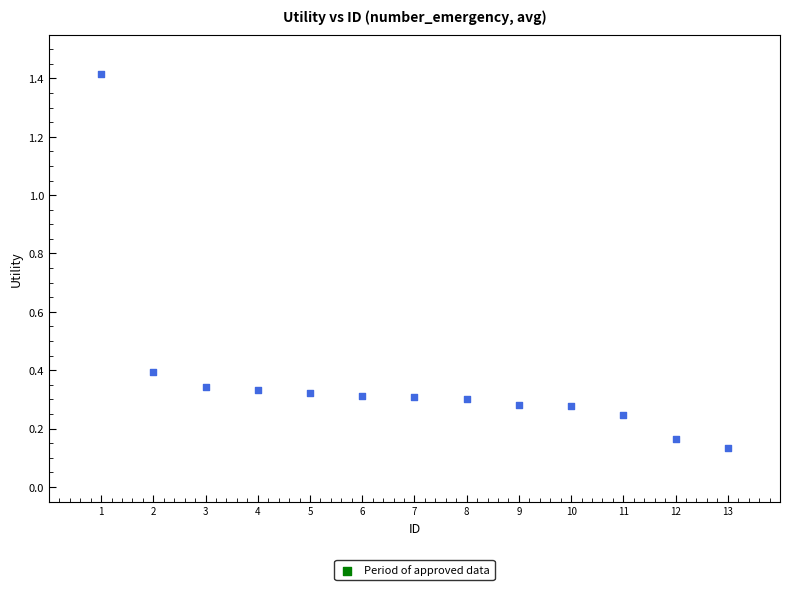

What is the range of Y values (max minus min)?

1.3